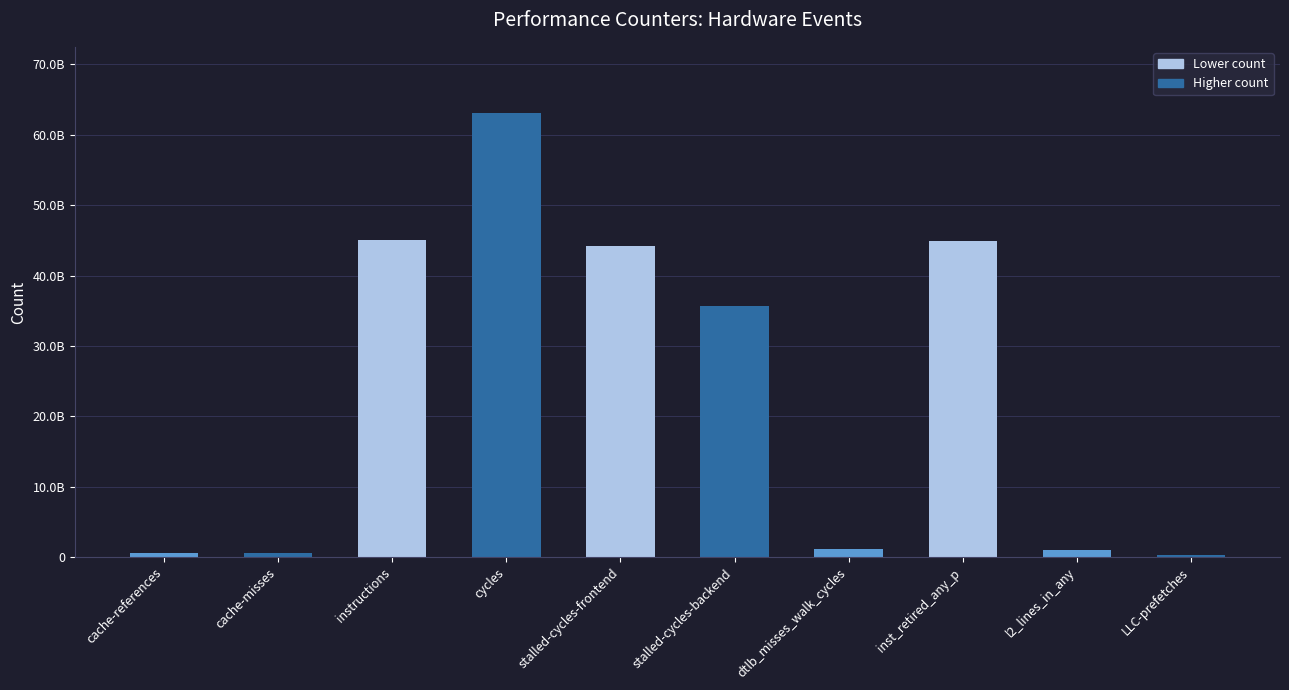

The value at cache-misses is 812633261. True or false?

False